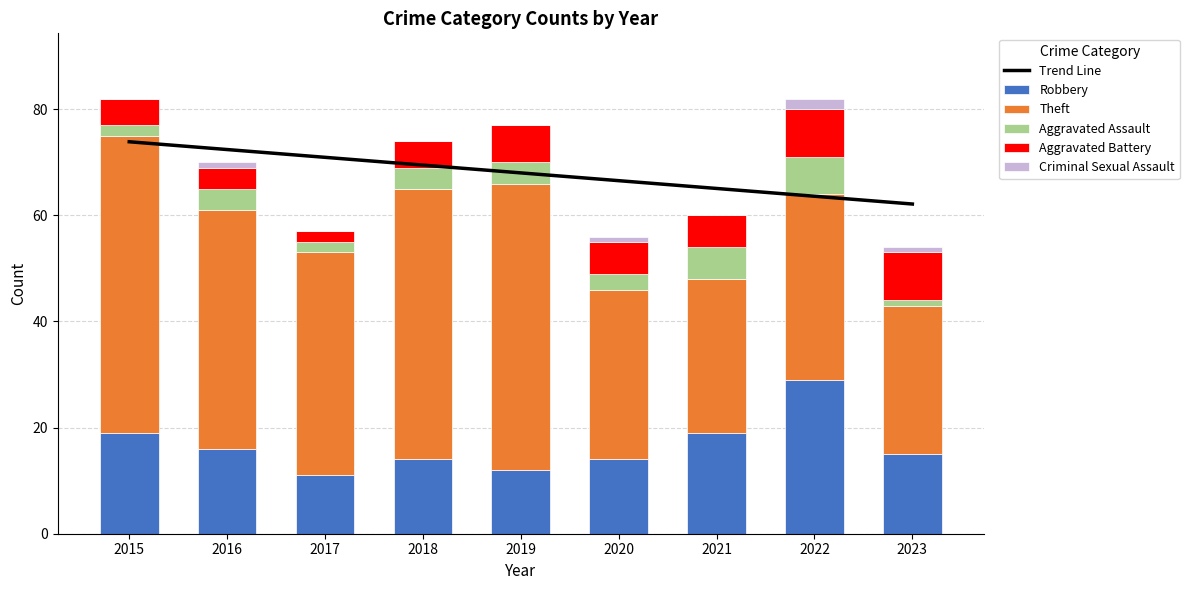

What is the difference between the second highest and minimum values in the Aggravated Battery series?

7.0